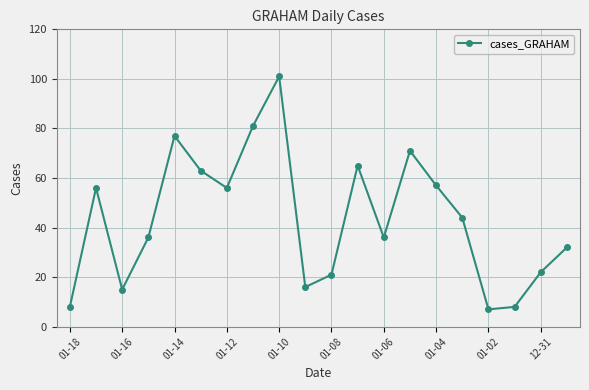

How many points are lower than both their immediate neighbors (excluding endpoints)?

5